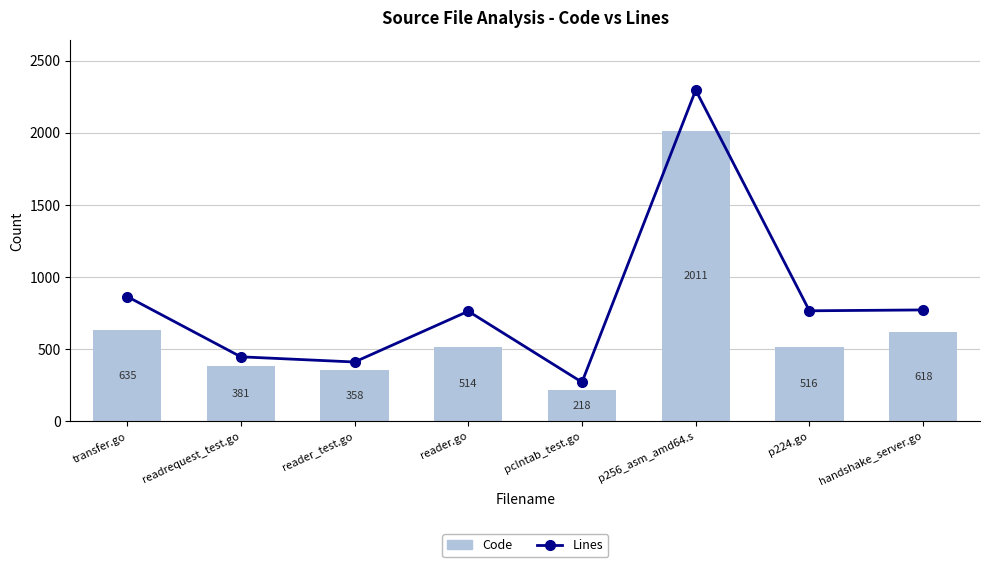

List the labels in order of Lines value, smallest first.

pclntab_test.go, reader_test.go, readrequest_test.go, reader.go, p224.go, handshake_server.go, transfer.go, p256_asm_amd64.s